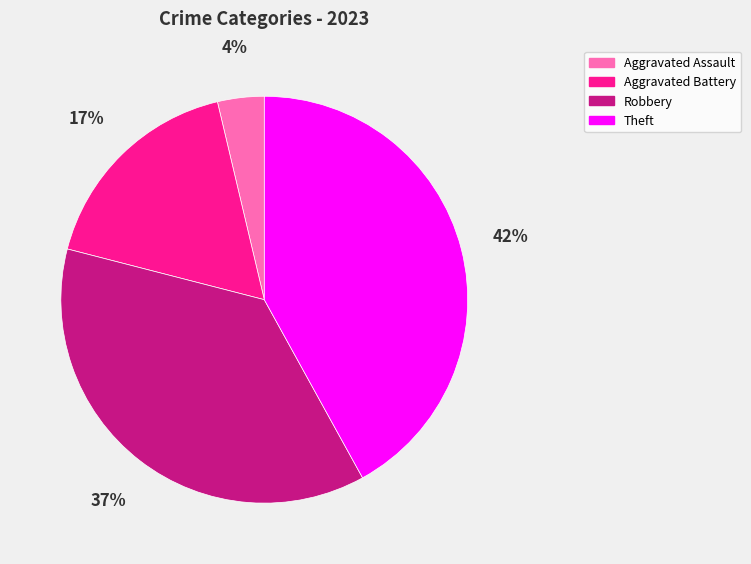

Does Theft account for over 50% of the chart?

No